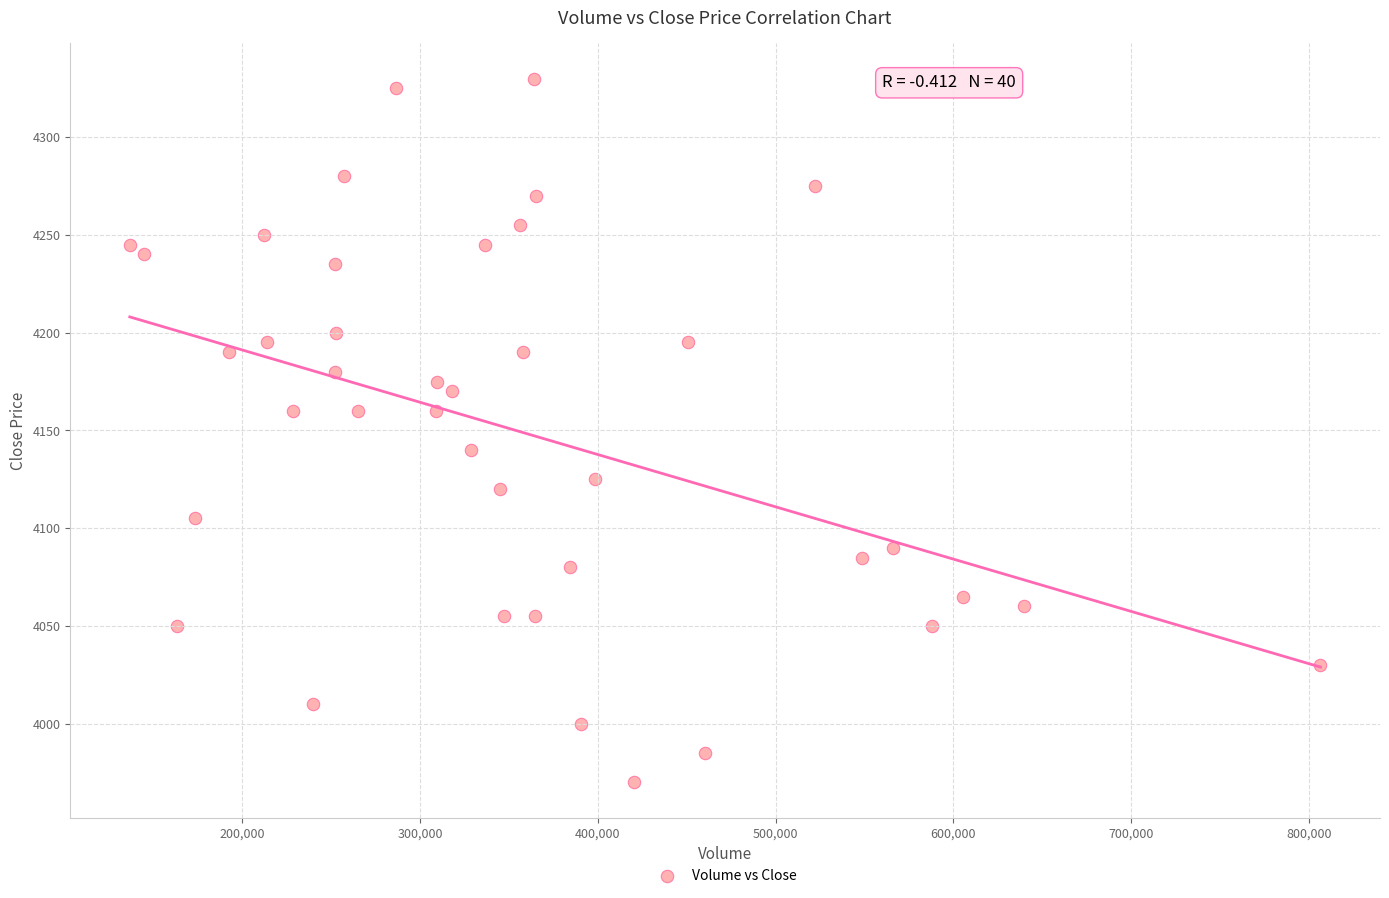

What is the range of X values (max minus min)?

669871